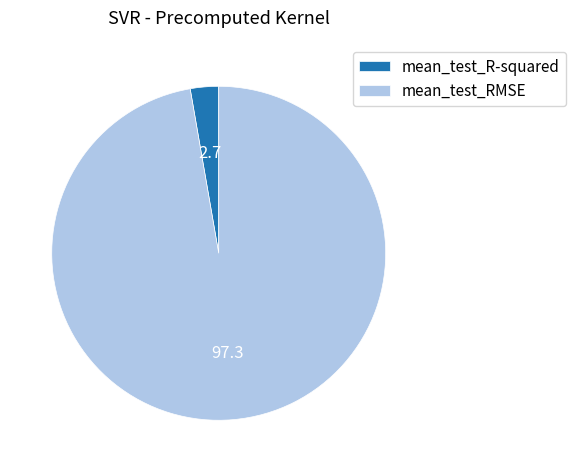

Which category accounts for the majority?

mean_test_RMSE